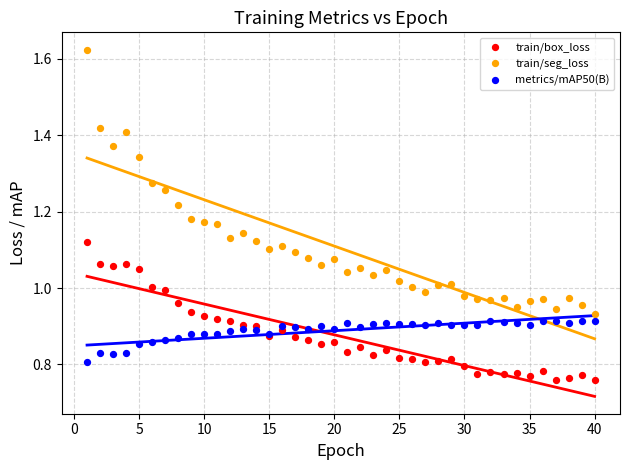

Which series reaches the minimum Y coordinate?

train/box_loss